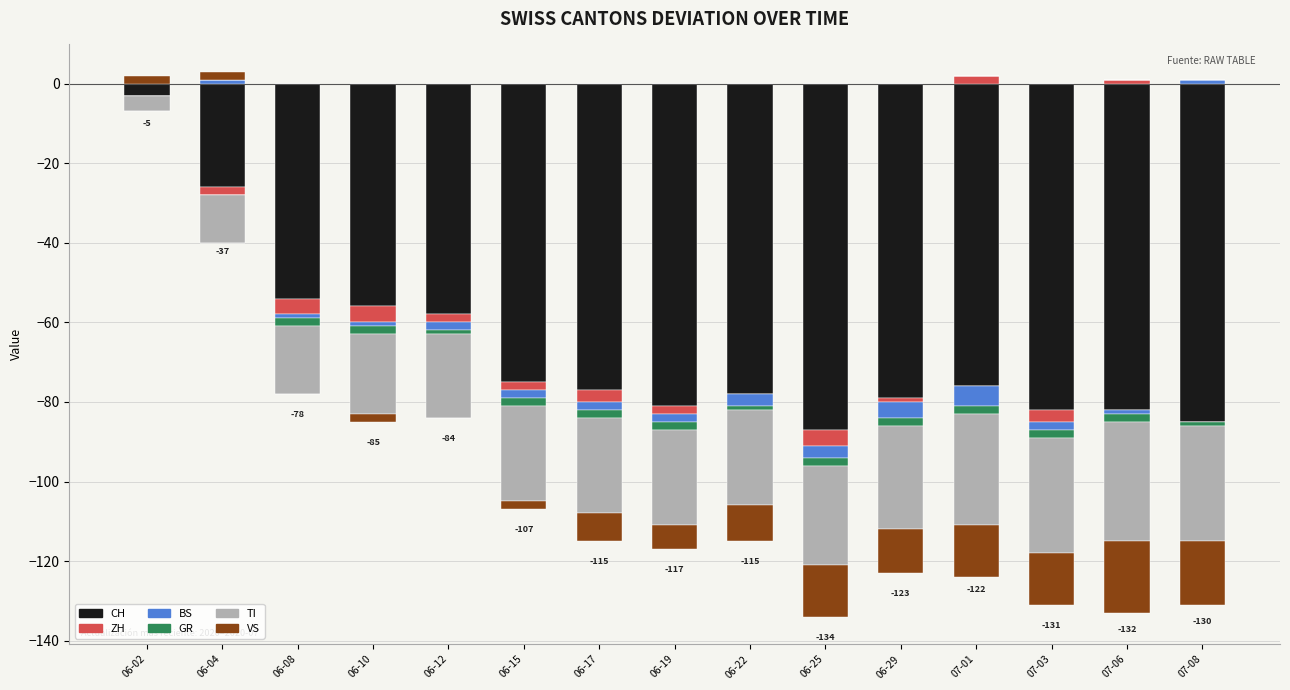

What is the label of the 1st bar from the left?

06-02